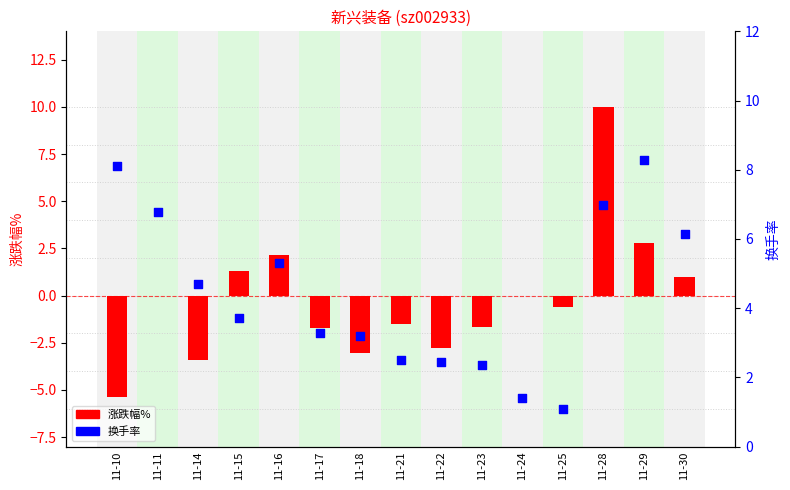

Is the value of 换手率 at 11-17 greater than the value of 涨跌幅% at 11-11?

Yes